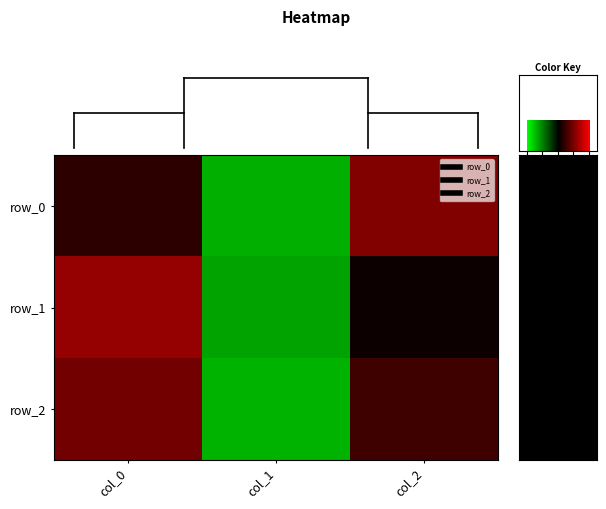

What is the difference between the maximum and minimum values in the row_1 series?

2.4